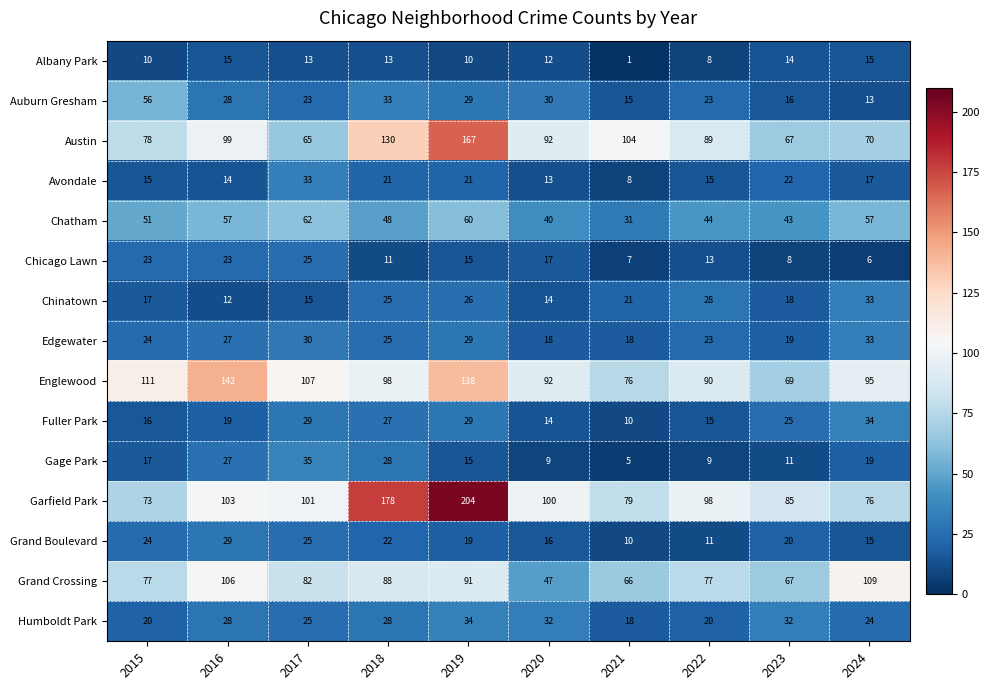

At how many categories does at least one series exceed 3?

10